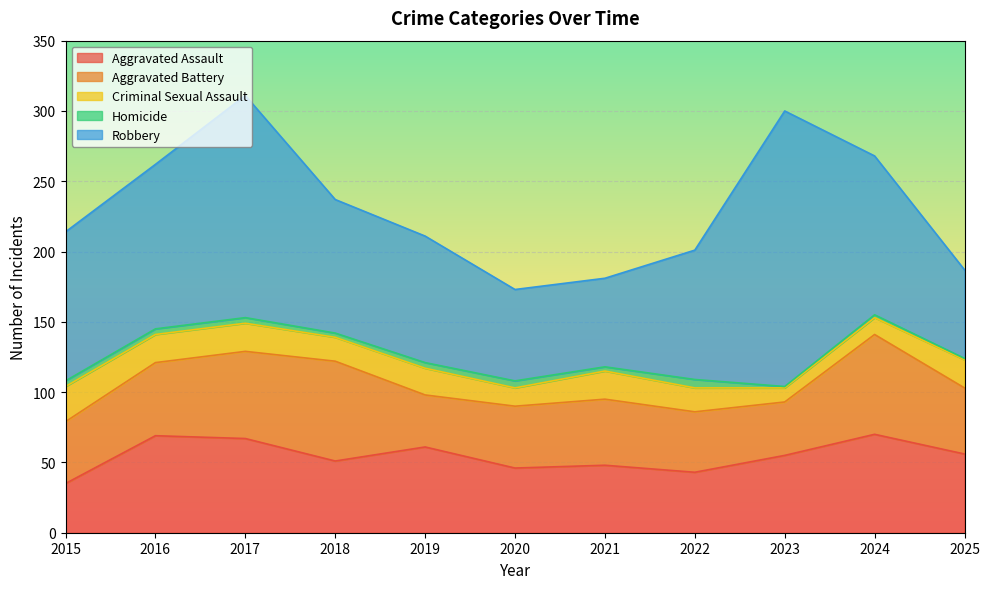

What is the approximate value of Homicide at 2018?

3